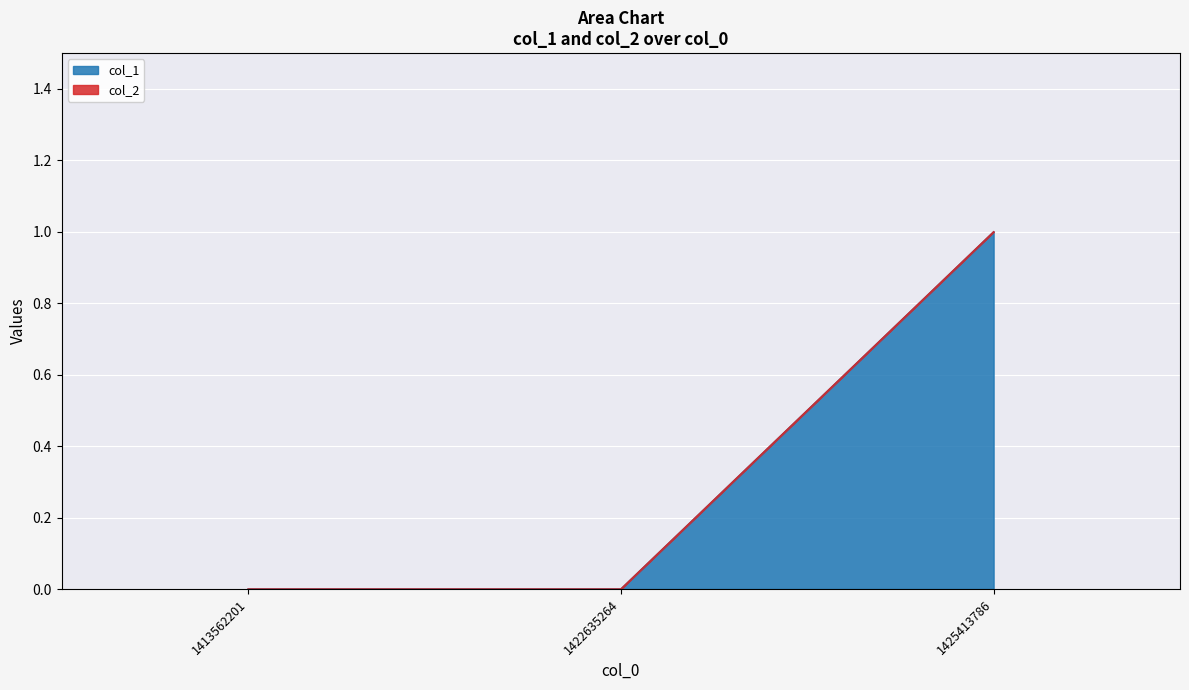

Rank the categories by value from highest to lowest.

1425413786, 1413562201, 1422635264